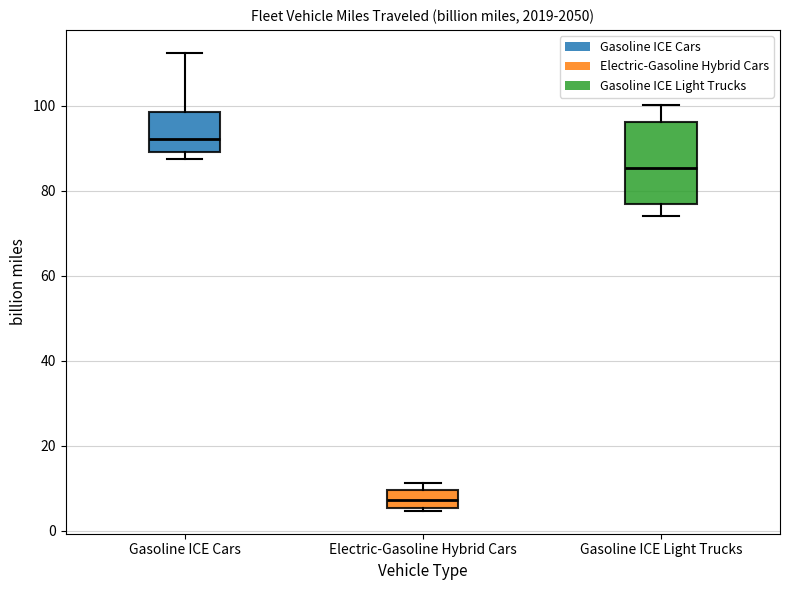

Which box is the tallest, from its lower edge to its upper edge?

Gasoline ICE Light Trucks